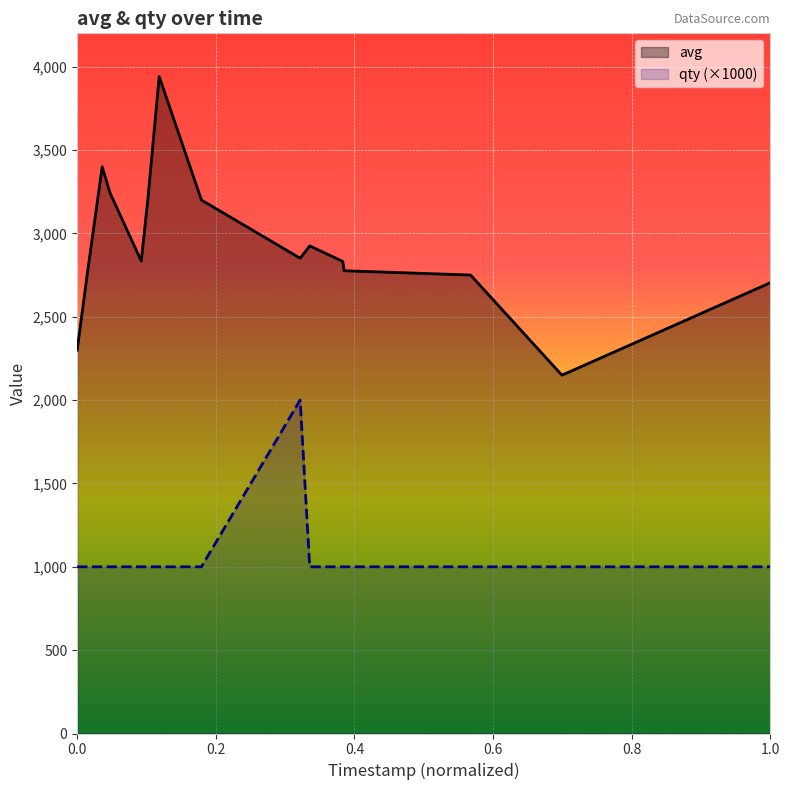

Which series has the largest total across all categories?

avg